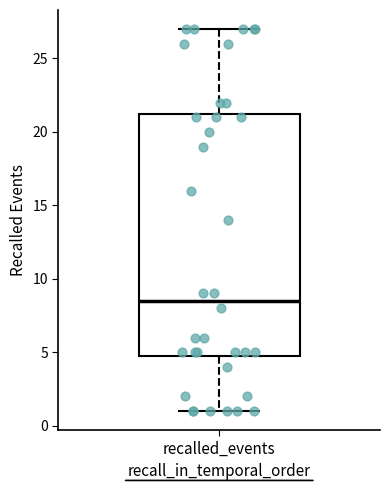

Where does the lower whisker of the box for recalled_events end on the y-axis? The values are not printed on the chart, so give them approximately, as read against the axis.

1.0